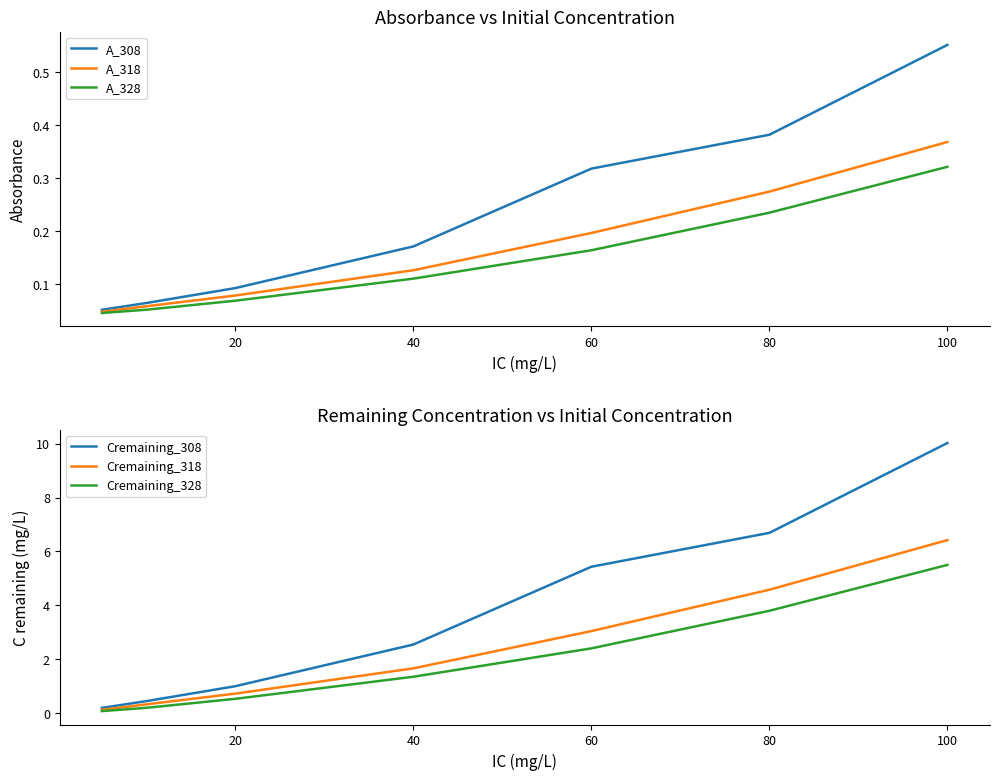

The value of Cremaining_318 at 80 is 8.1. True or false?

False